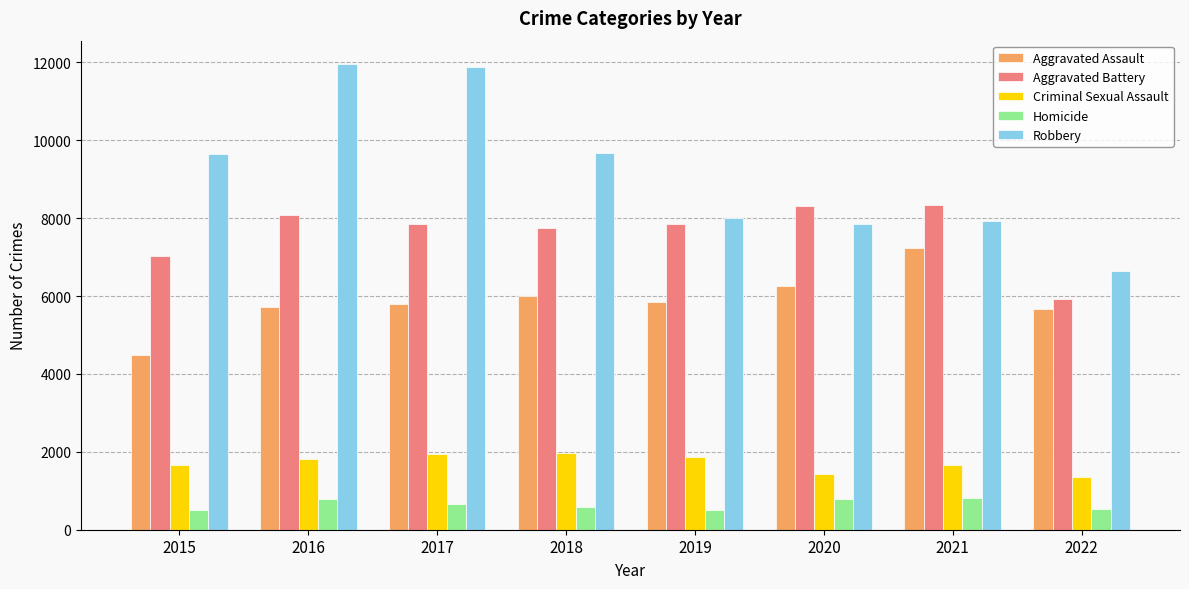

Is it true that Aggravated Battery equals 3709 at 2019?

False